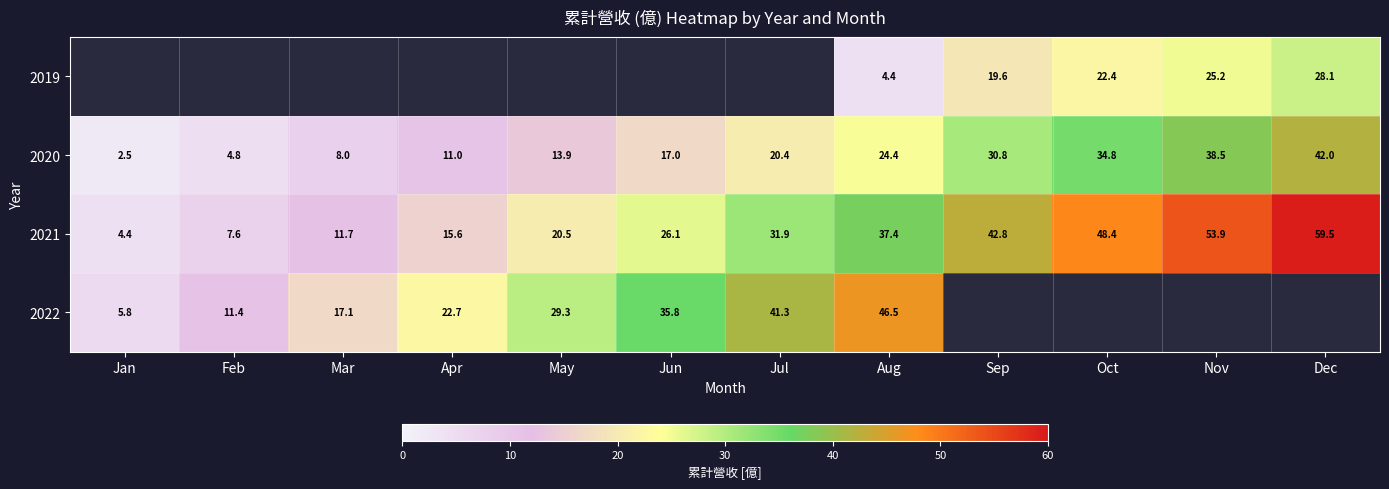

The value of 2022 at Jun is 10.5. True or false?

False